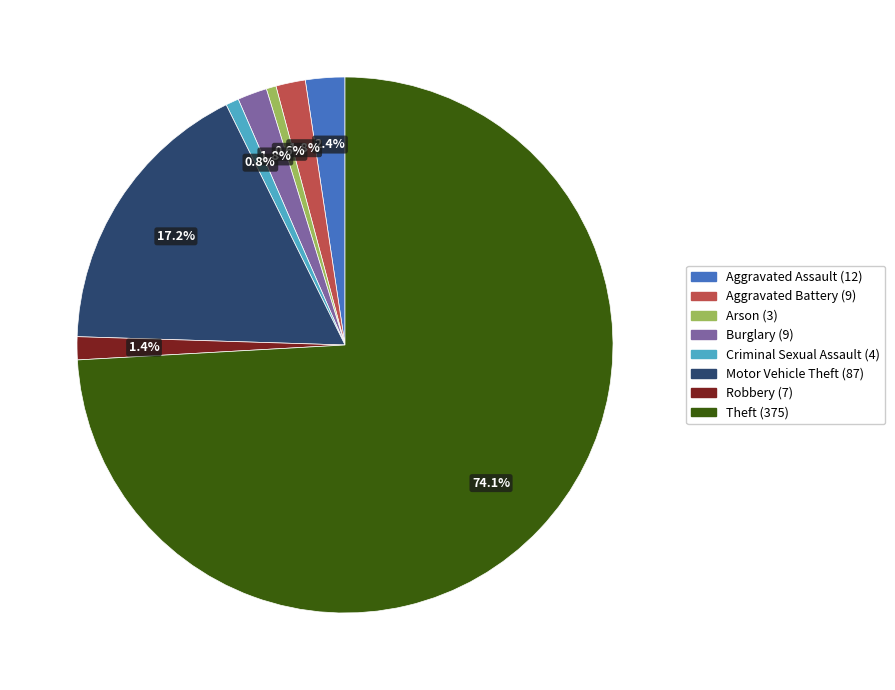

Is there any slice that represents more than half of the pie?

Yes